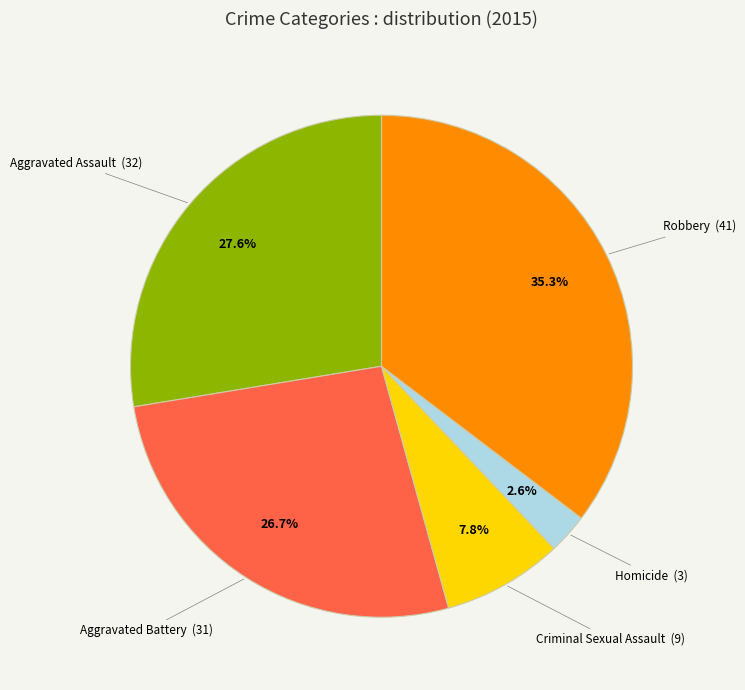

How many slices are in this pie chart?

5